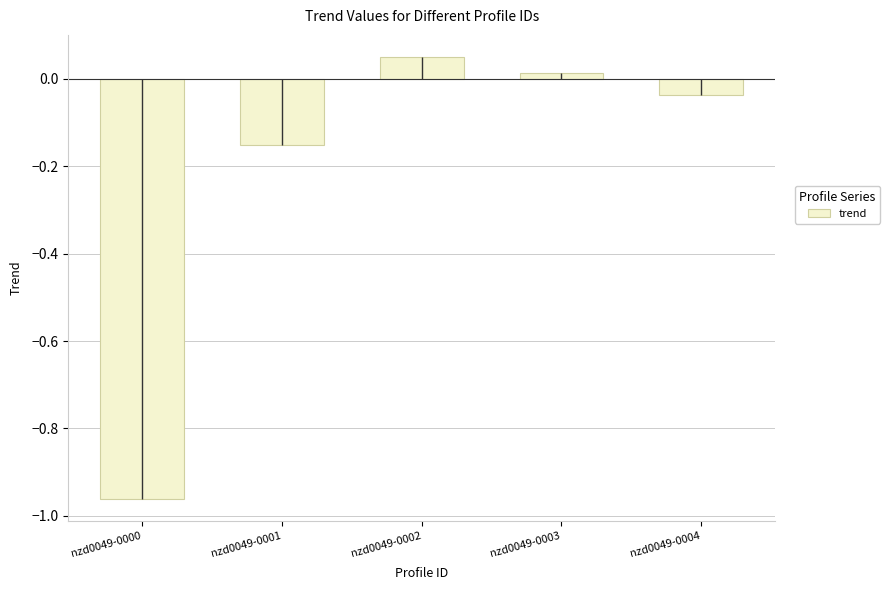

What is the difference between the second highest and second lowest values?

0.2